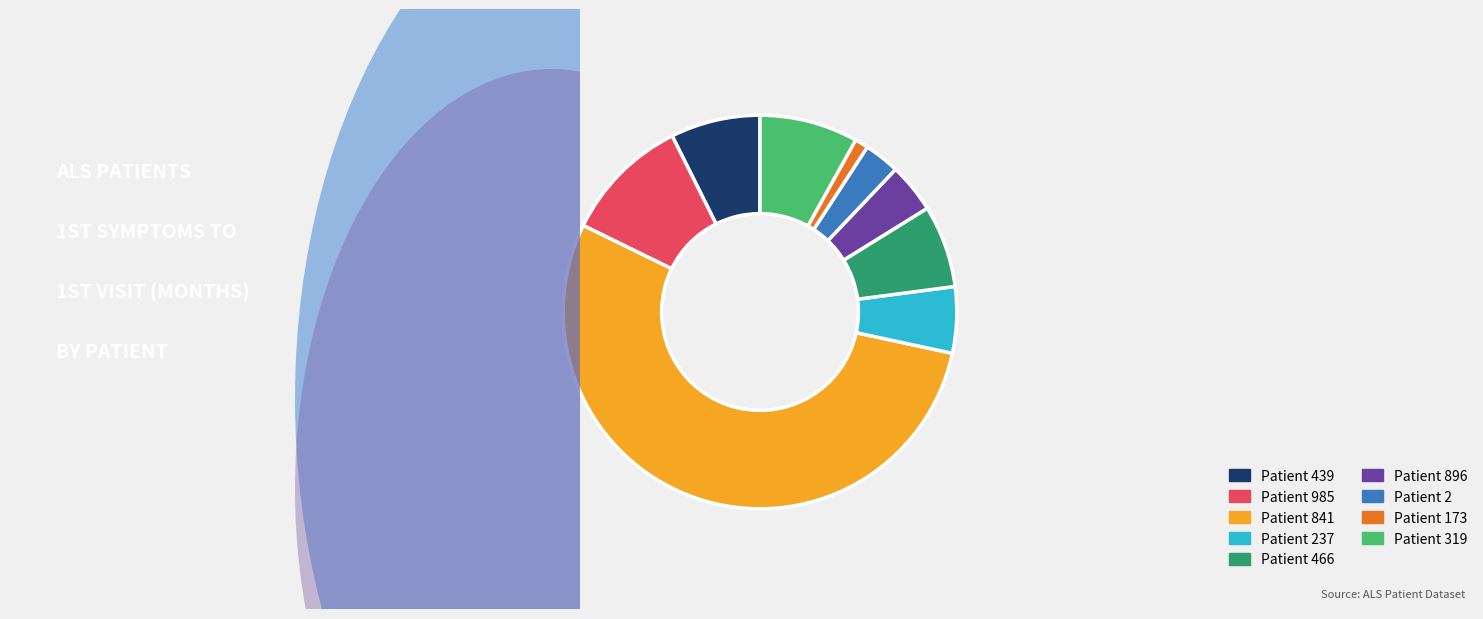

Combined, do Patient 439 and Patient 2 account for over 50%?

No